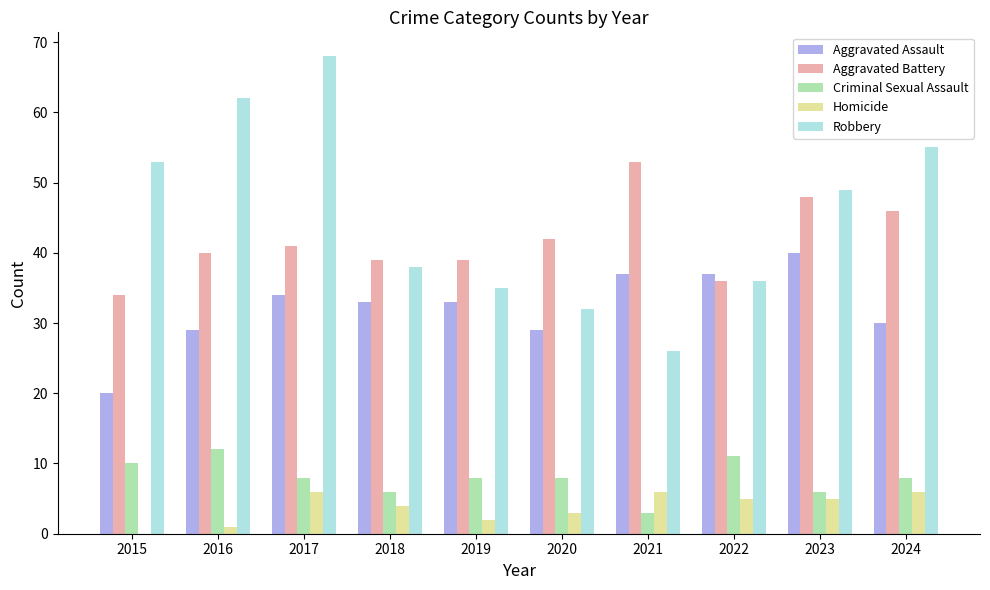

What is the average value of the Aggravated Battery series?

42